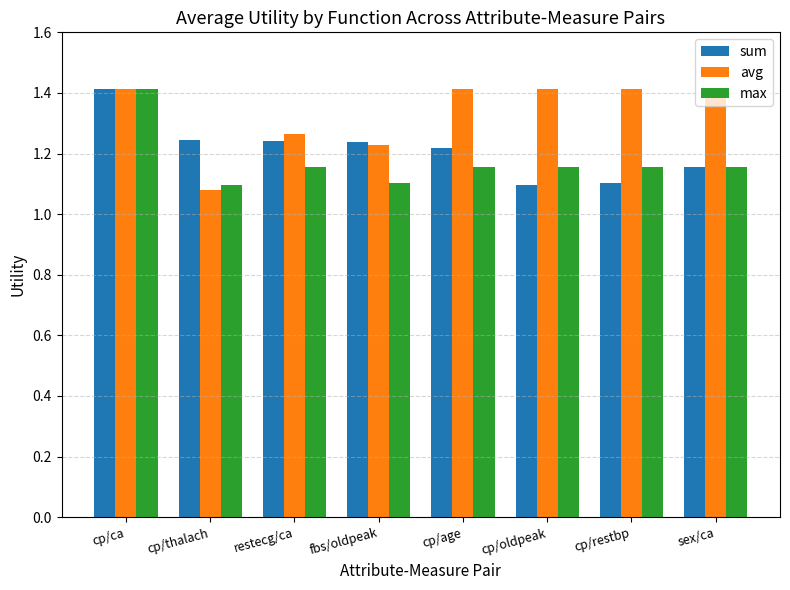

The avg series shows 2.1 at cp/age. True or false?

False